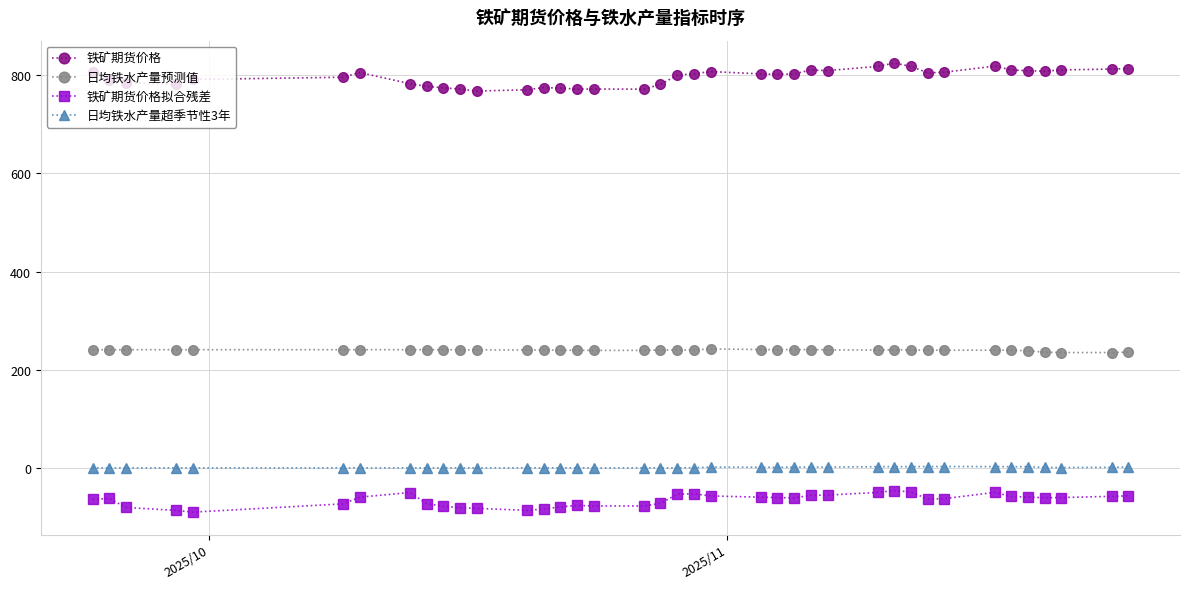

At how many categories does at least one series exceed 697?

39